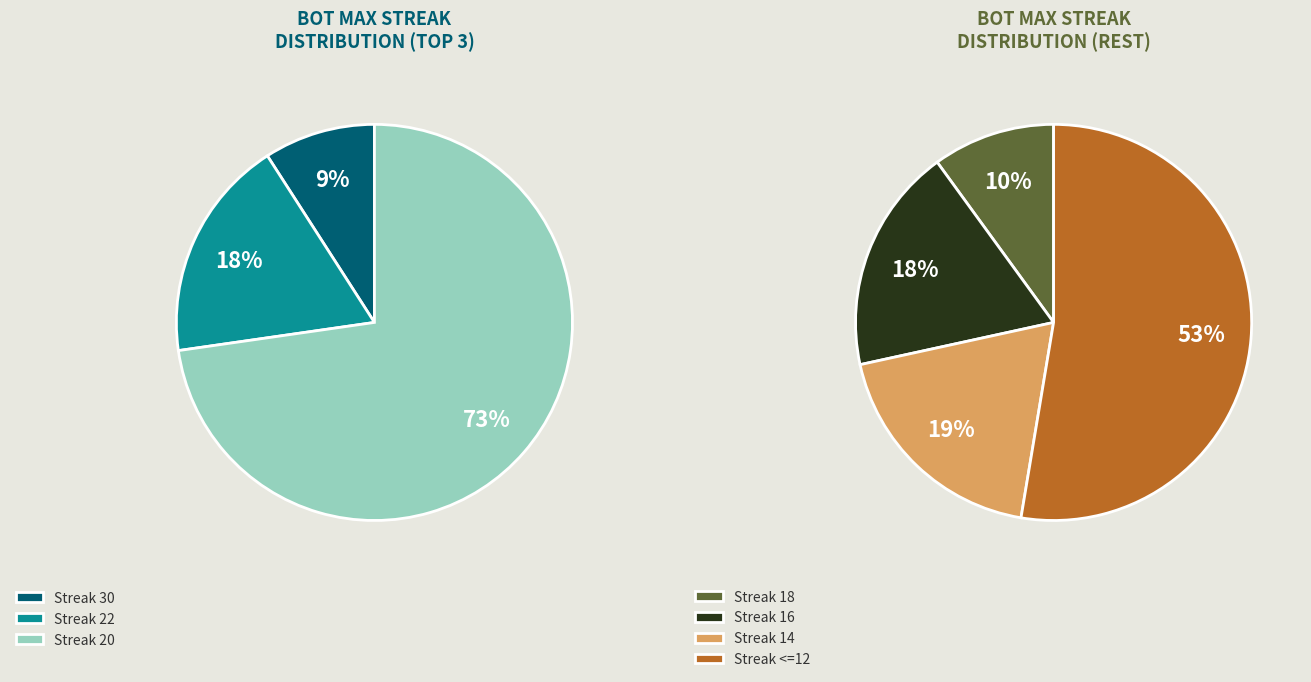

To the nearest percent, what is the difference between the 14 and 30 slice percentages?

10%